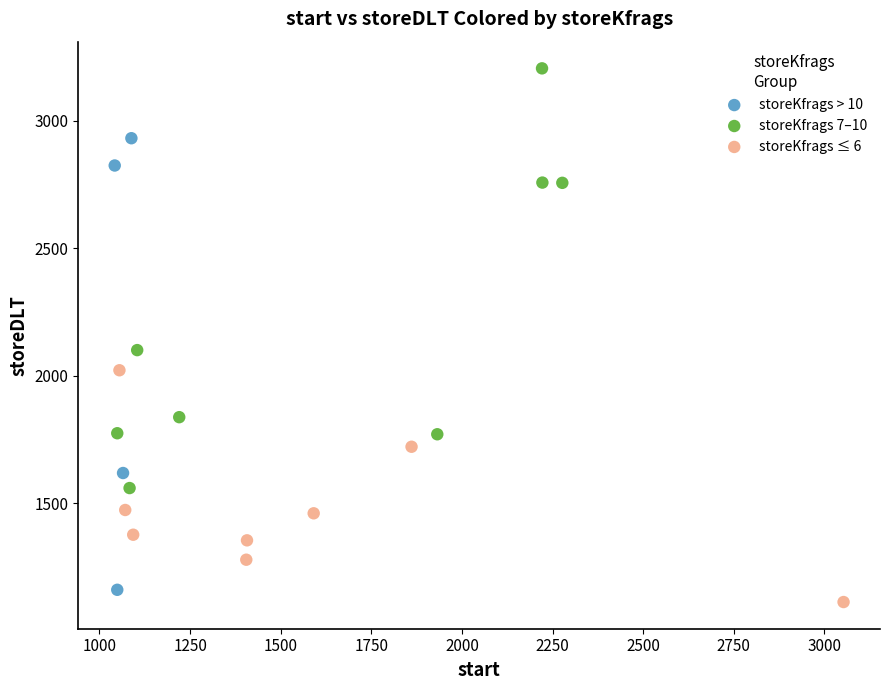

Which series has the widest spread of Y values?

storeKfrags > 10